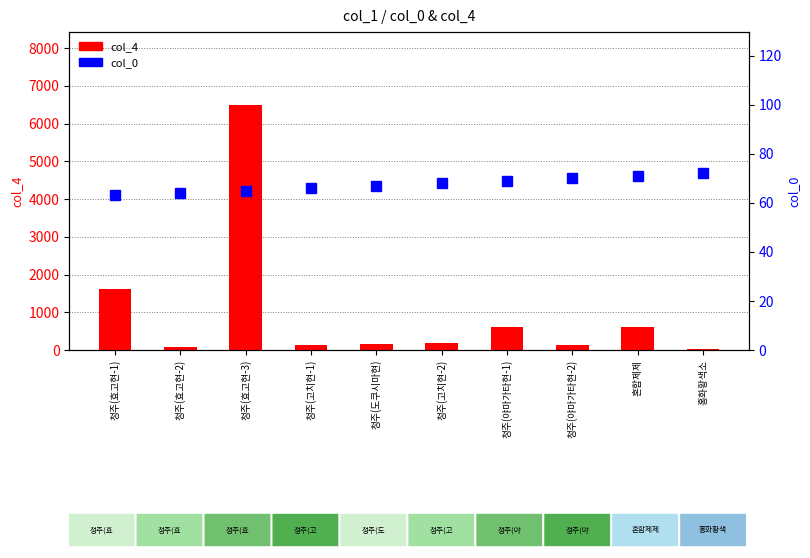

At which label is col_0 closest to 67?

청주(도쿠시마현)